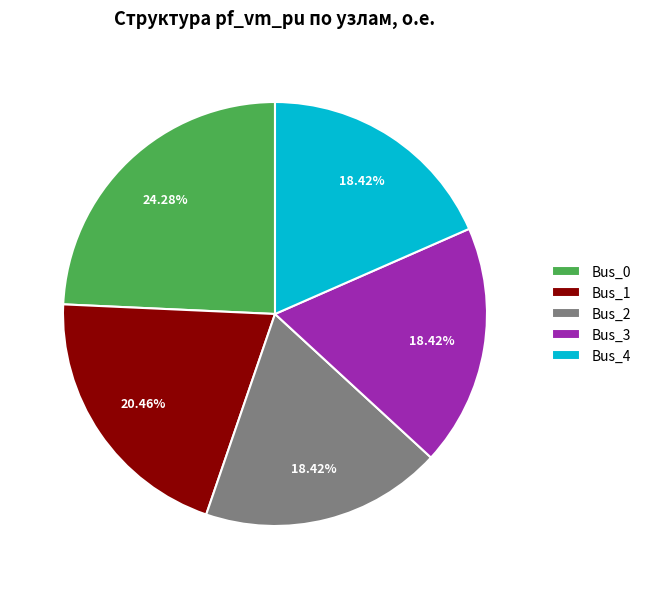

How many segments does this pie chart have?

5